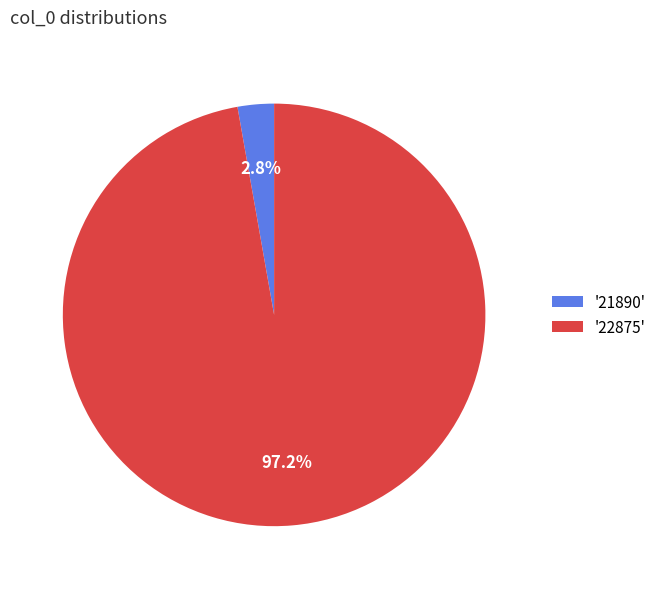

Do '22875' and '21890' together represent more than half of the pie?

Yes